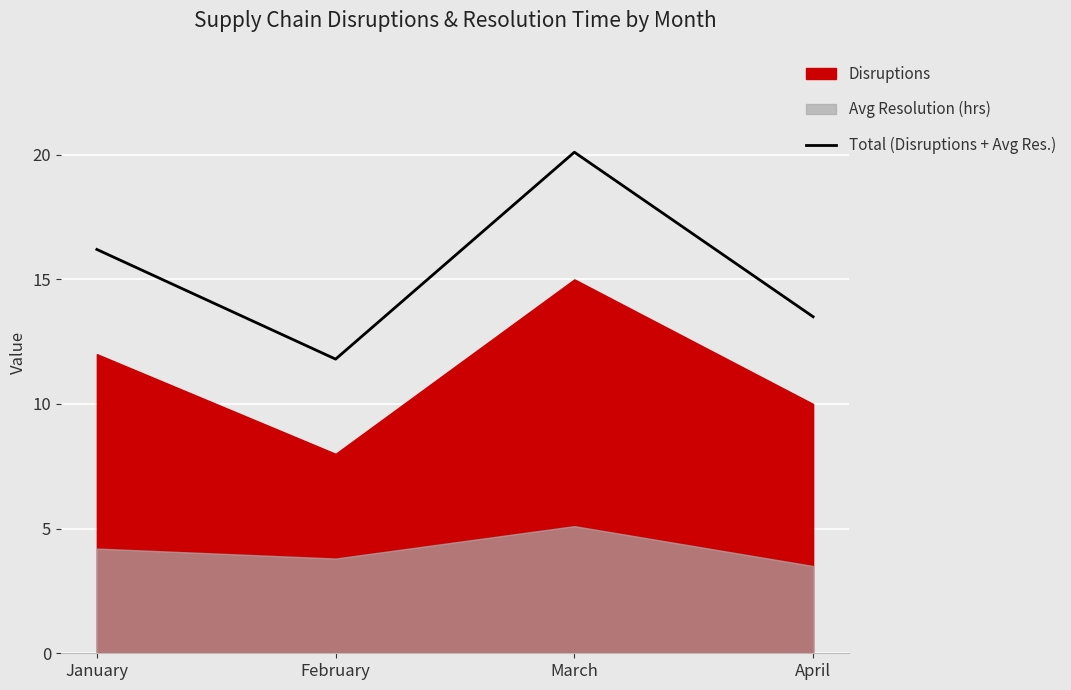

List the labels in order of value, smallest first.

February, April, January, March